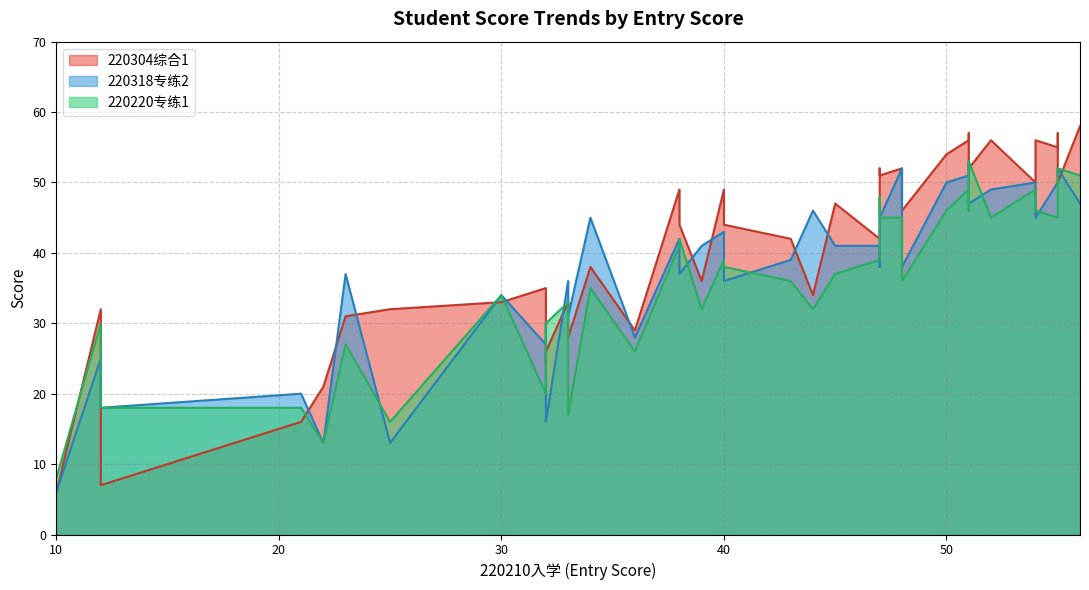

What is the minimum value shown in the chart?

6